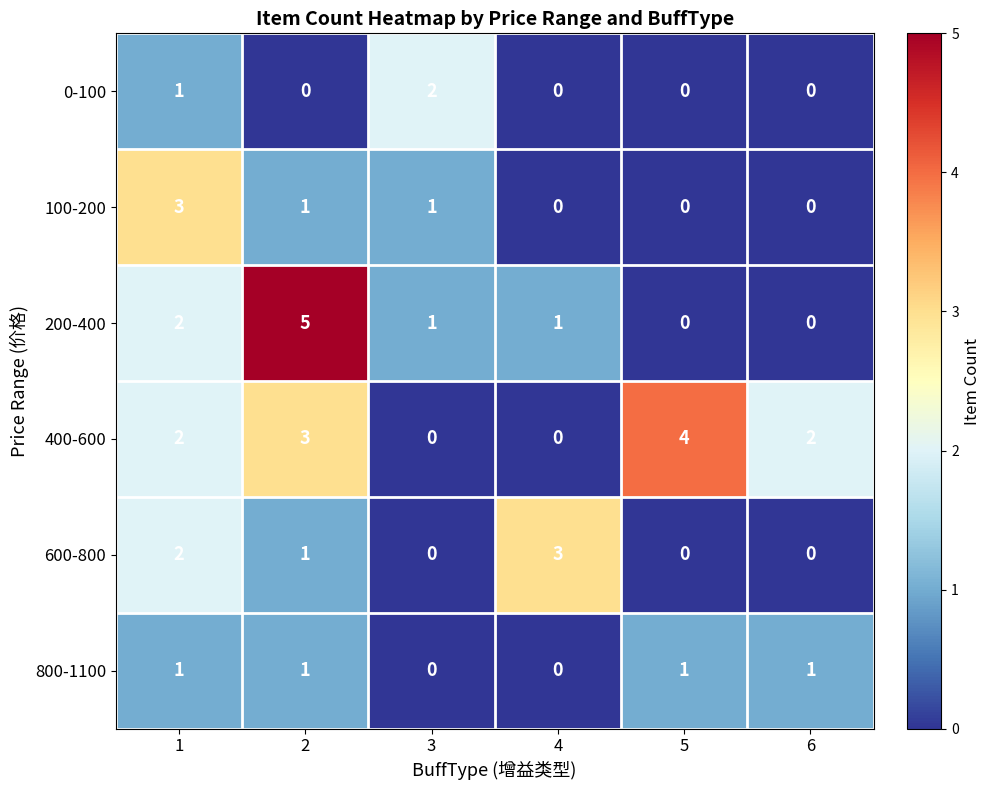

Is the value of 0-100 at 3 greater than the value of 800-1100 at 1?

Yes